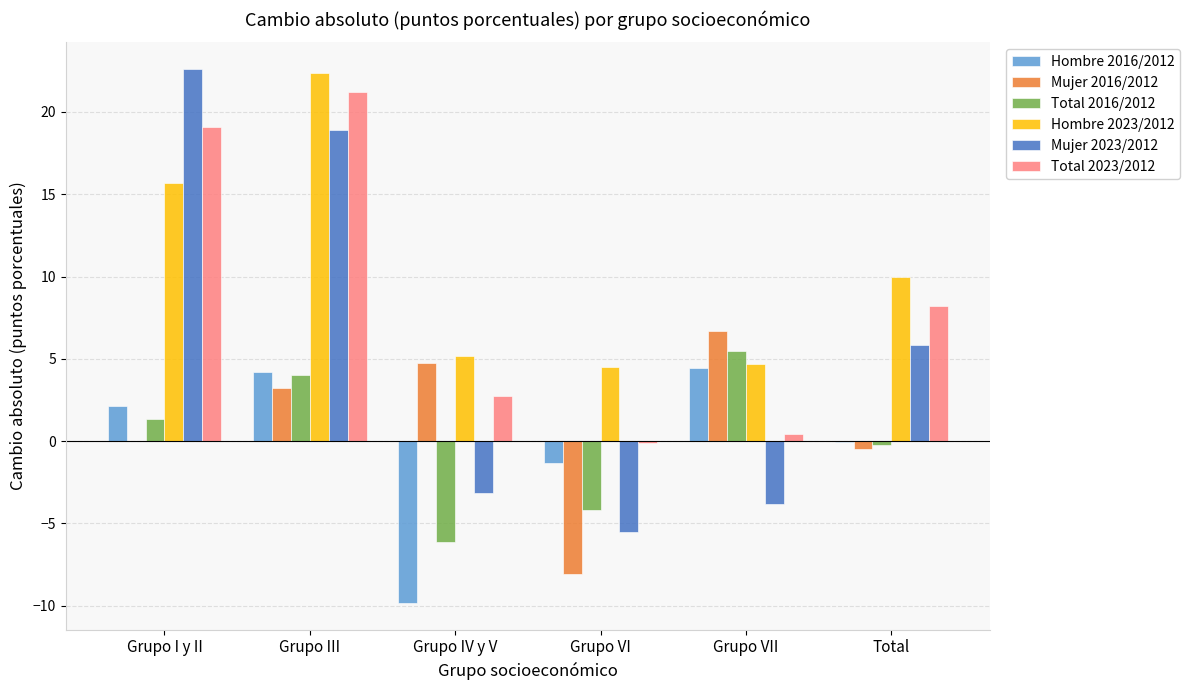

At which label does Hombre 2023/2012 first exceed 9?

Grupo I y II